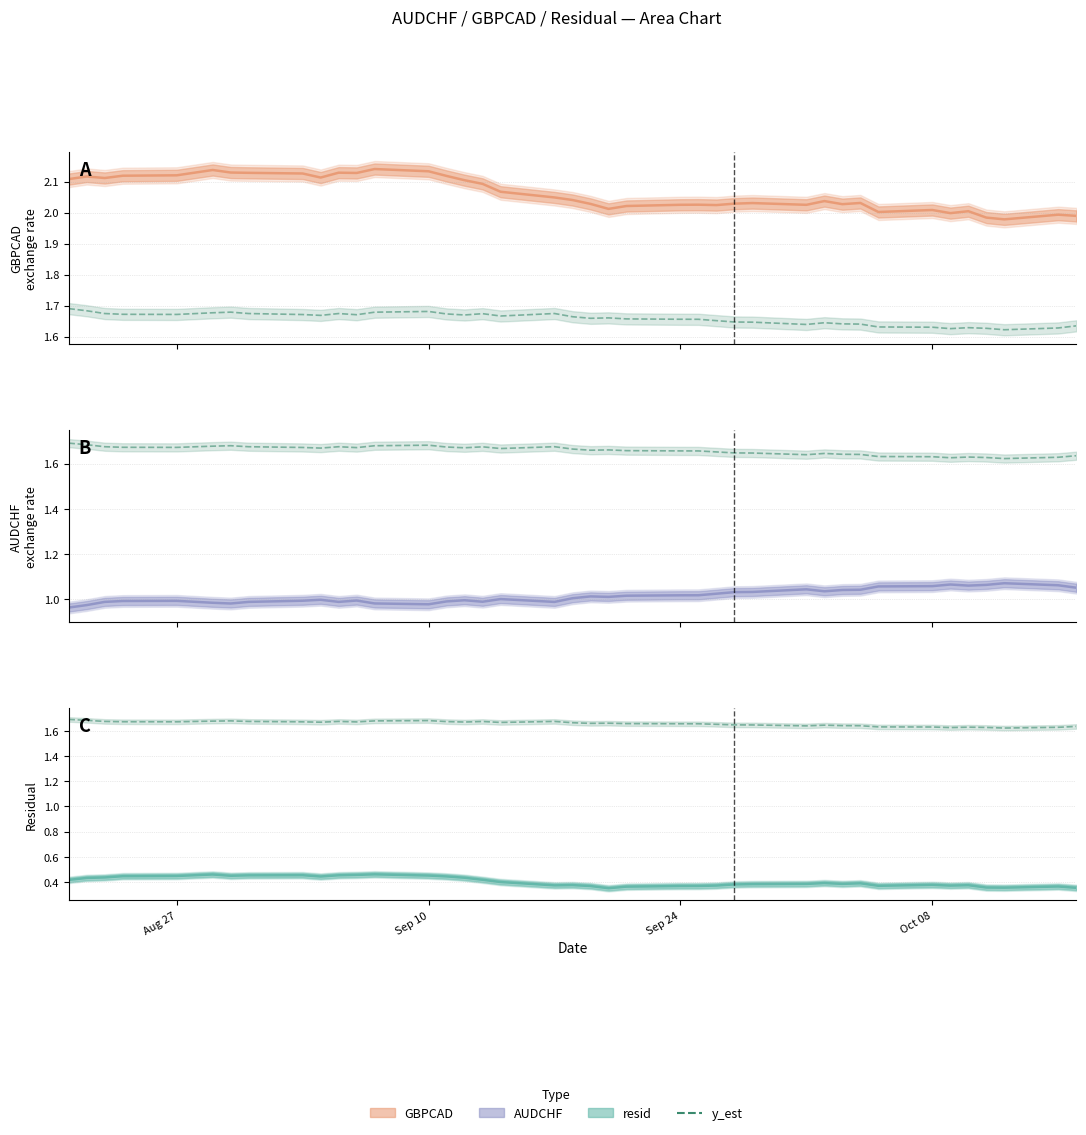

Rank the series by their maximum value, from lowest to highest.

resid, AUDCHF, y_est, GBPCAD